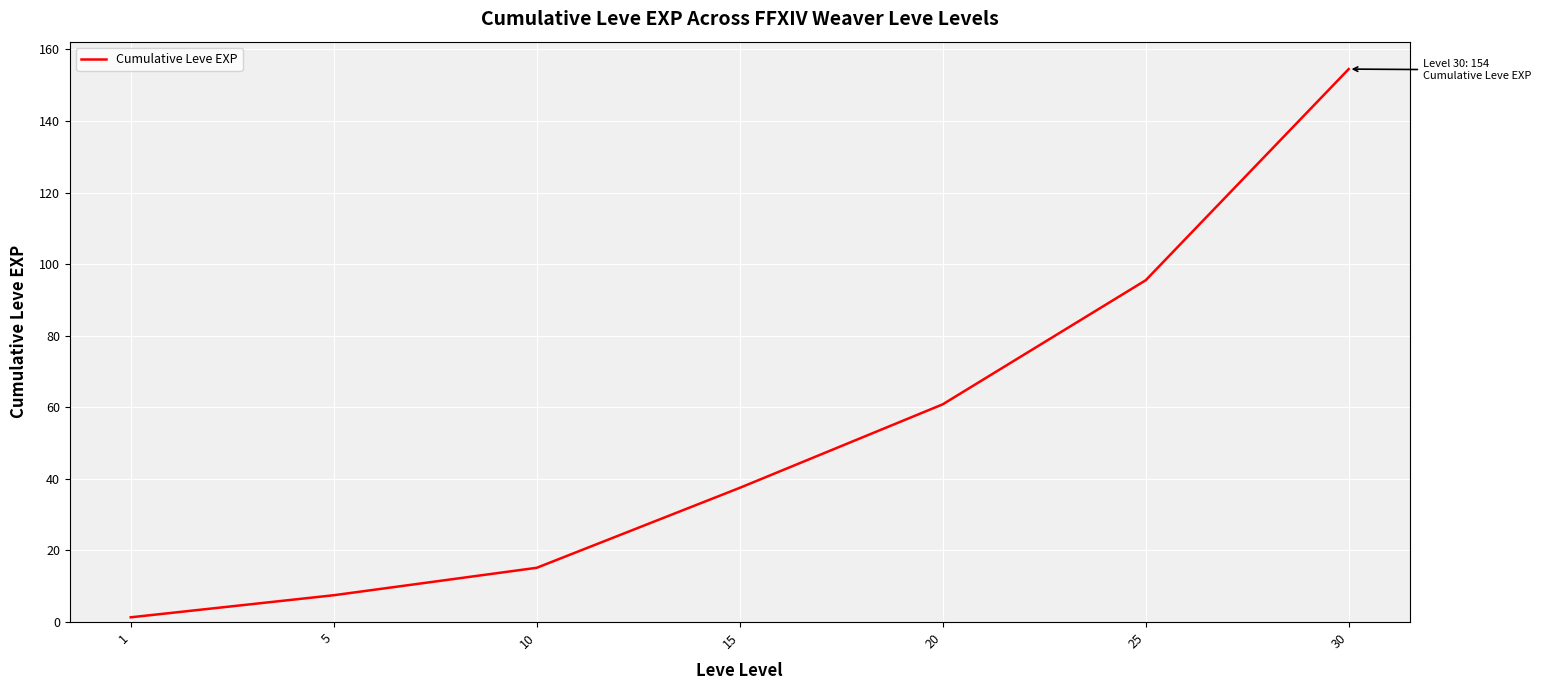

Reading right to left, what are all the values shown in this chart?

30=154.5	25=95.5	20=60.8	15=37.5	10=15.2	5=7.5	1=1.3